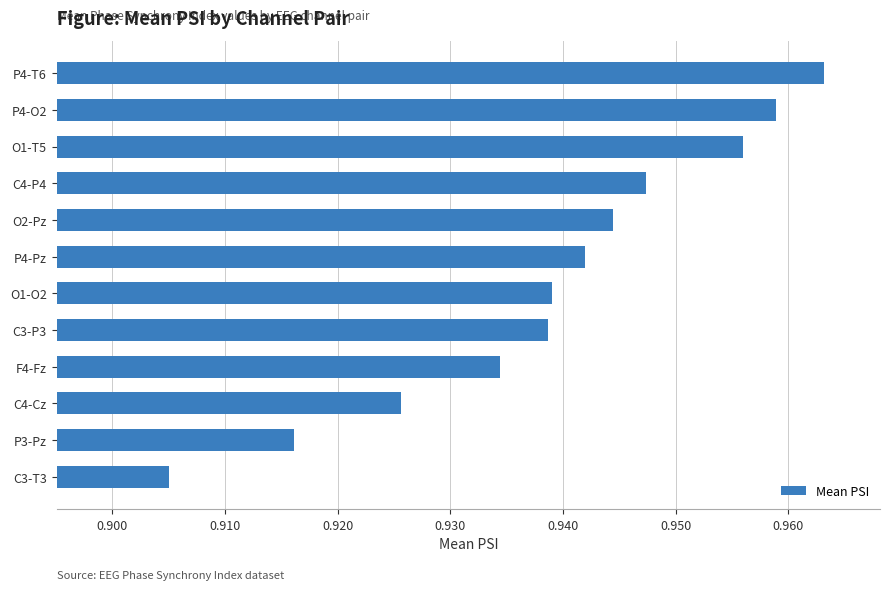

Is it true that the value at C3-T3 is 0.2?

False